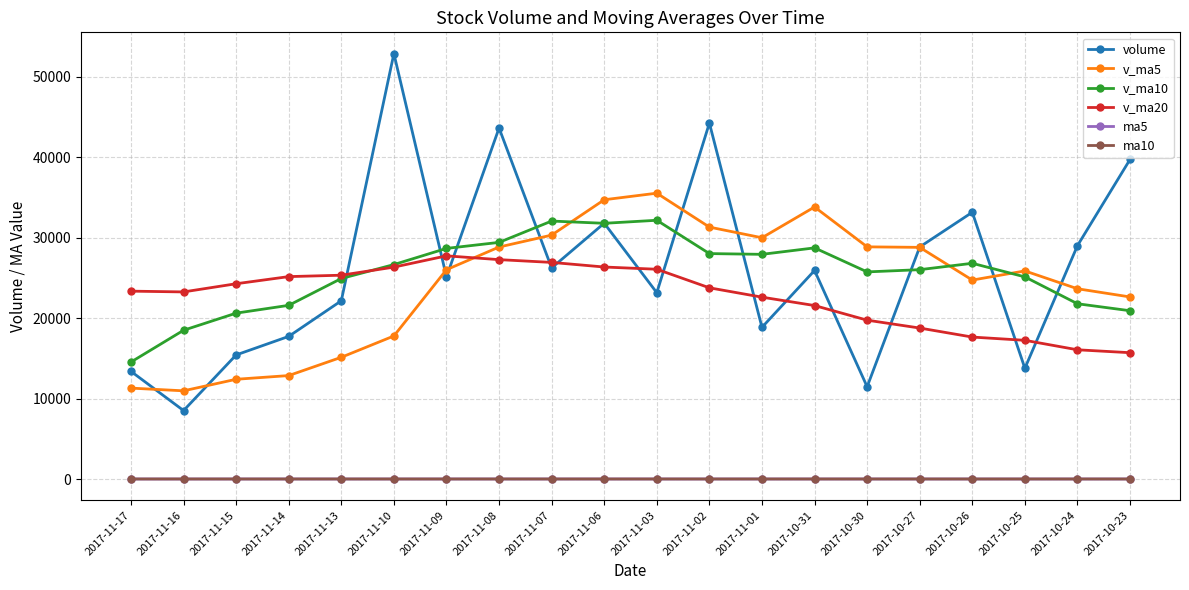

True or false: ma10 and v_ma20 cross at least once.

False